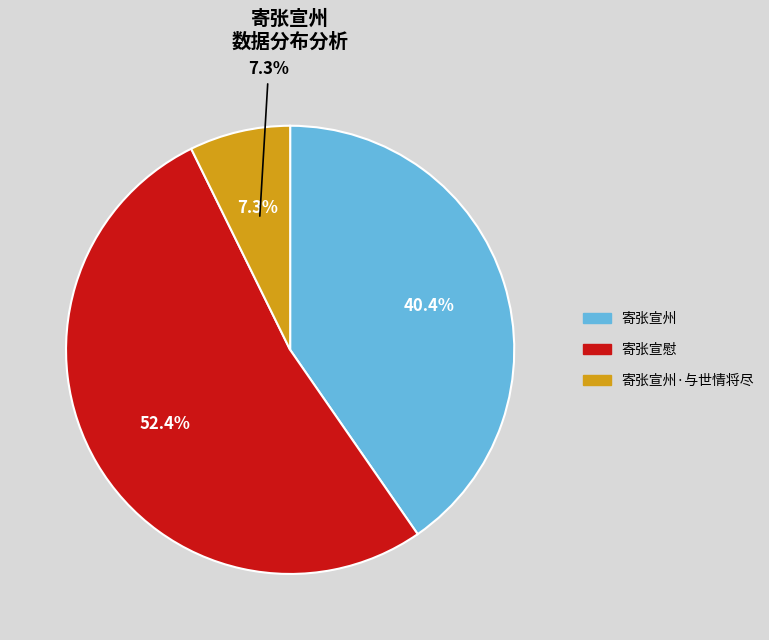

Does 寄张宣州 account for over 50% of the chart?

No